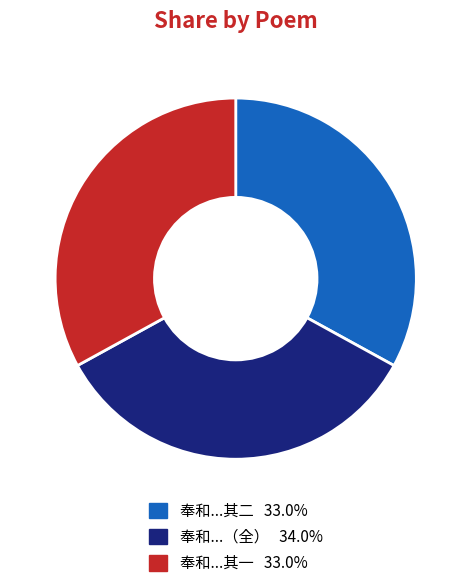

How many segments does this pie chart have?

3